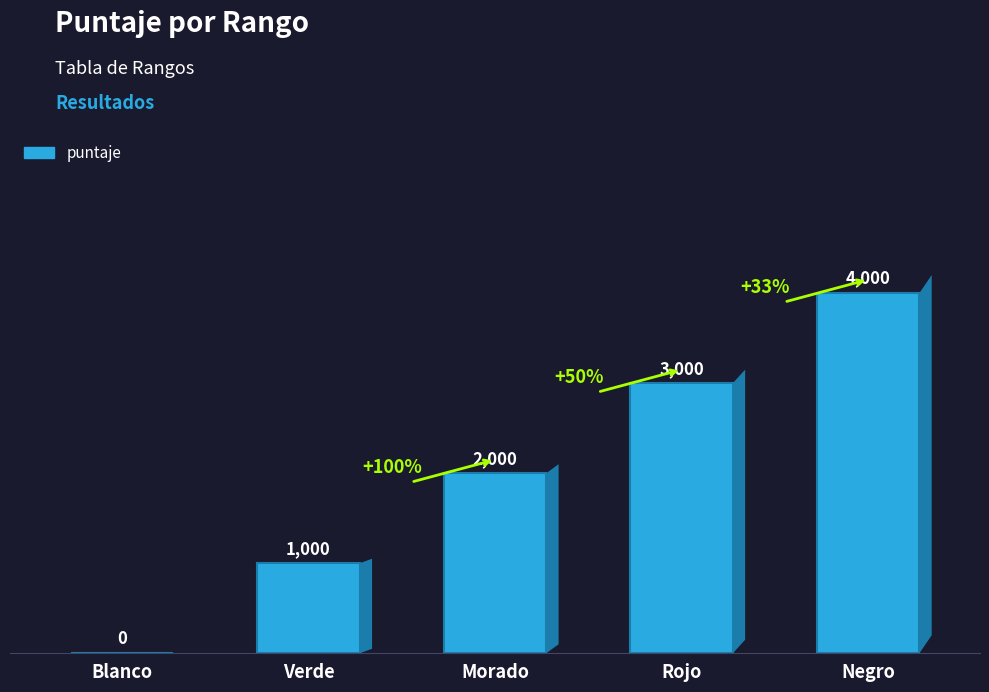

The value at Rojo is 1232. True or false?

False